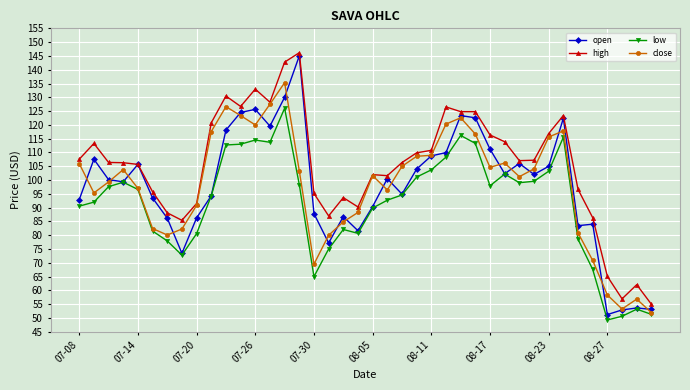

True or false: high and low cross at least once.

False